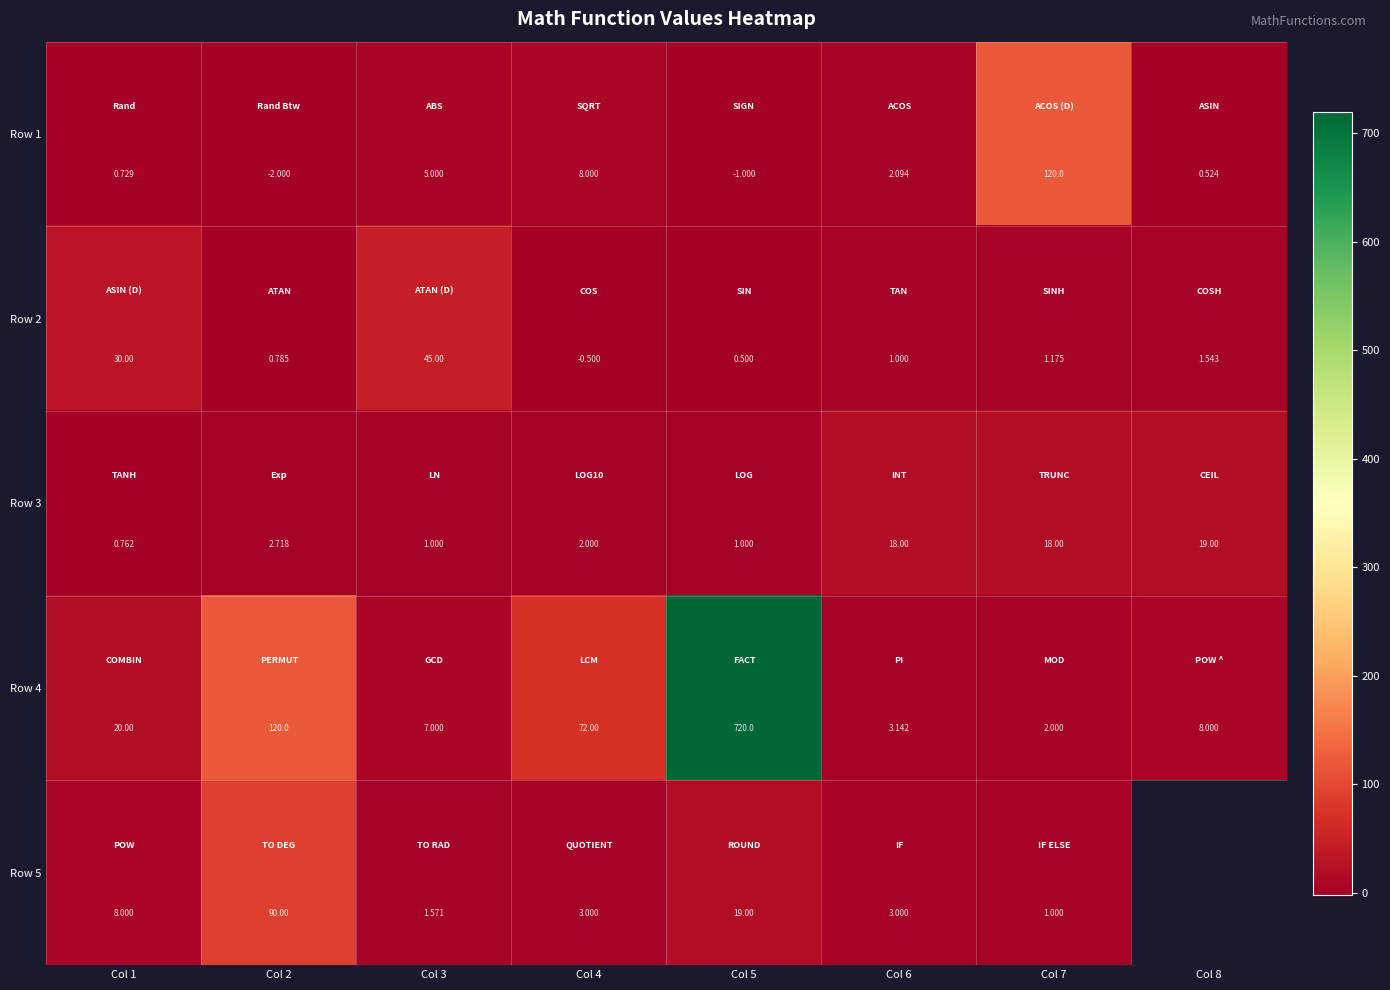

At which category is the sum across all series the highest?

Col 5